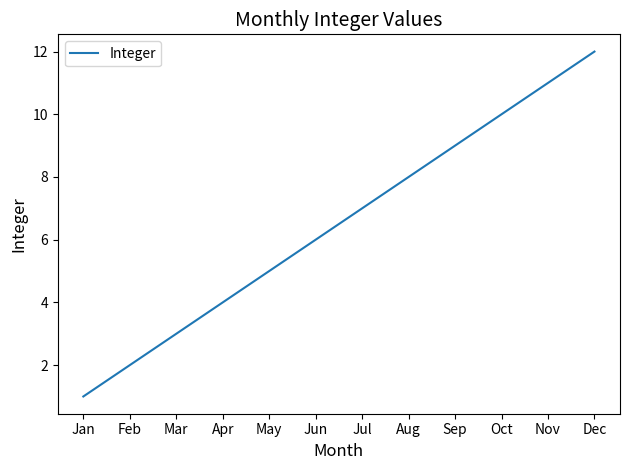

What is the difference between the values at Jan and May?

4